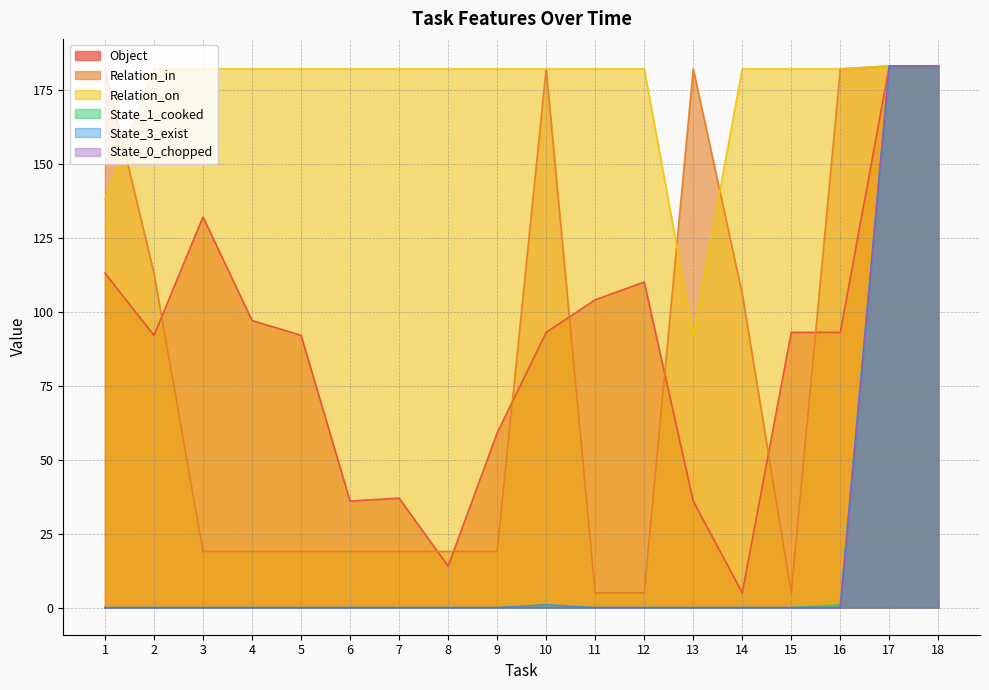

What is the difference between the maximum and minimum values in the Relation_in series?

178